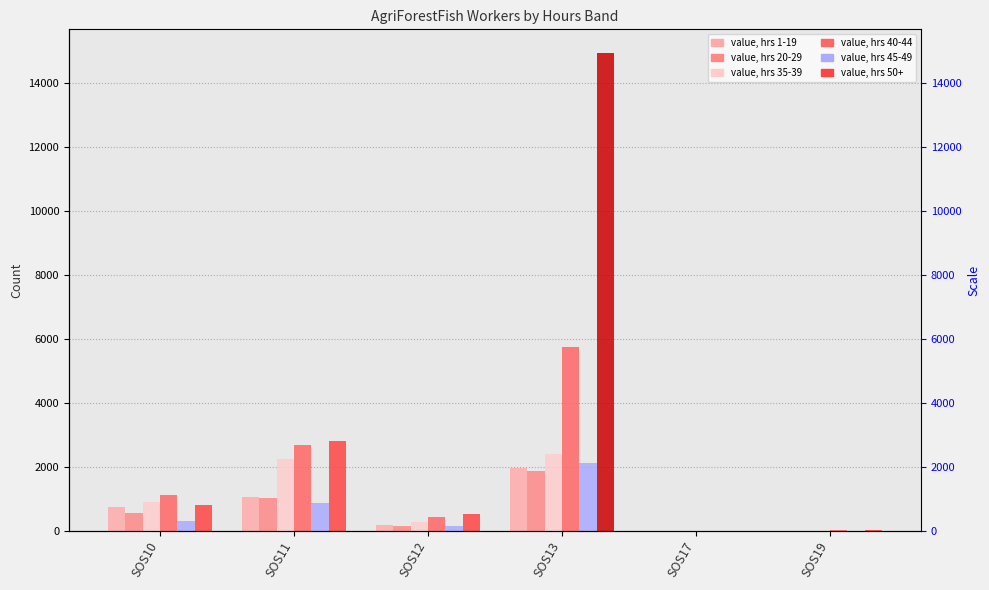

Does the chart contain stacked bars?

No